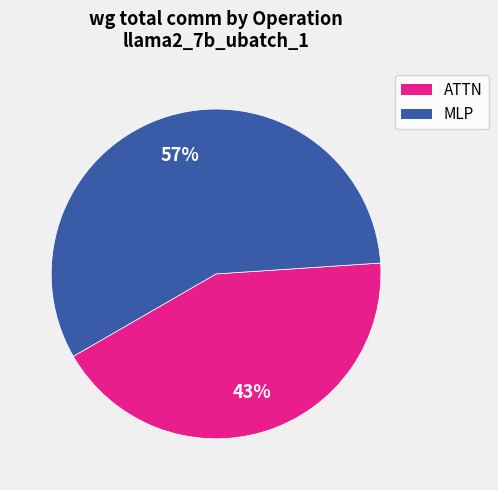

To the nearest percent, what is the average slice percentage?

50%